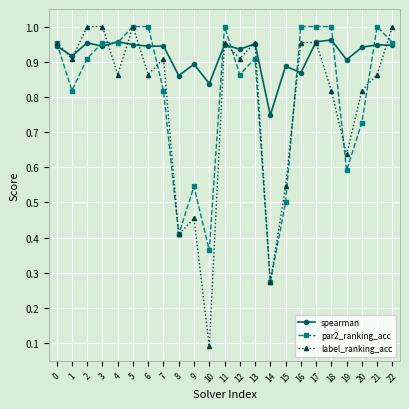

Is it true that par2_ranking_acc equals 0.7 at 8?

False